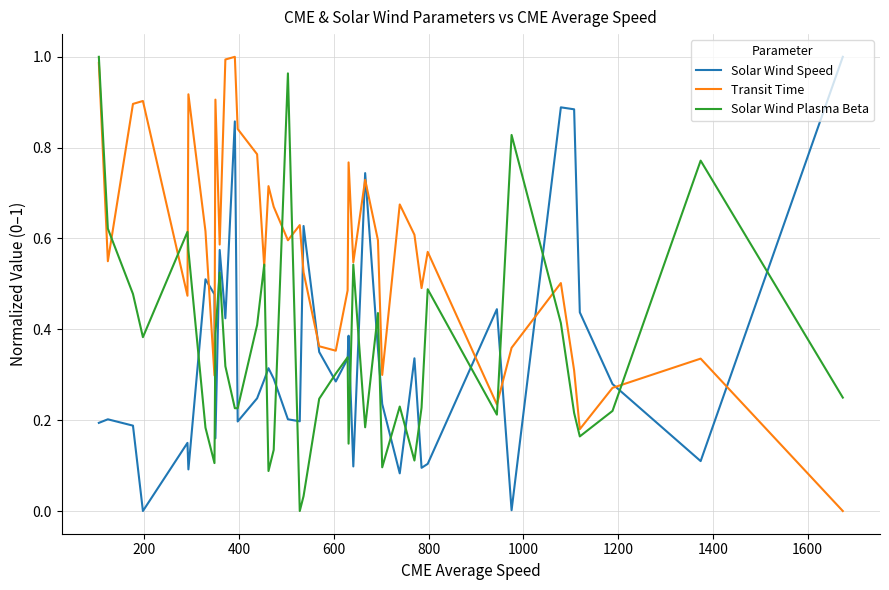

Which series has the largest total across all categories?

Transit Time